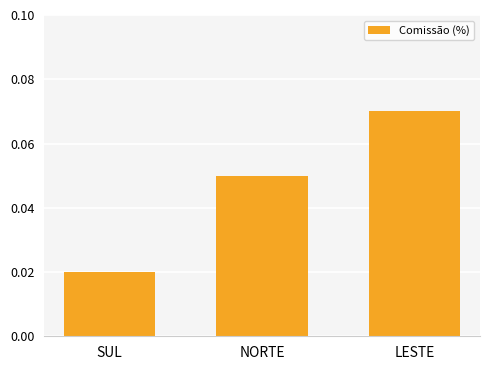

Where is the data nearest to the value 0?

SUL